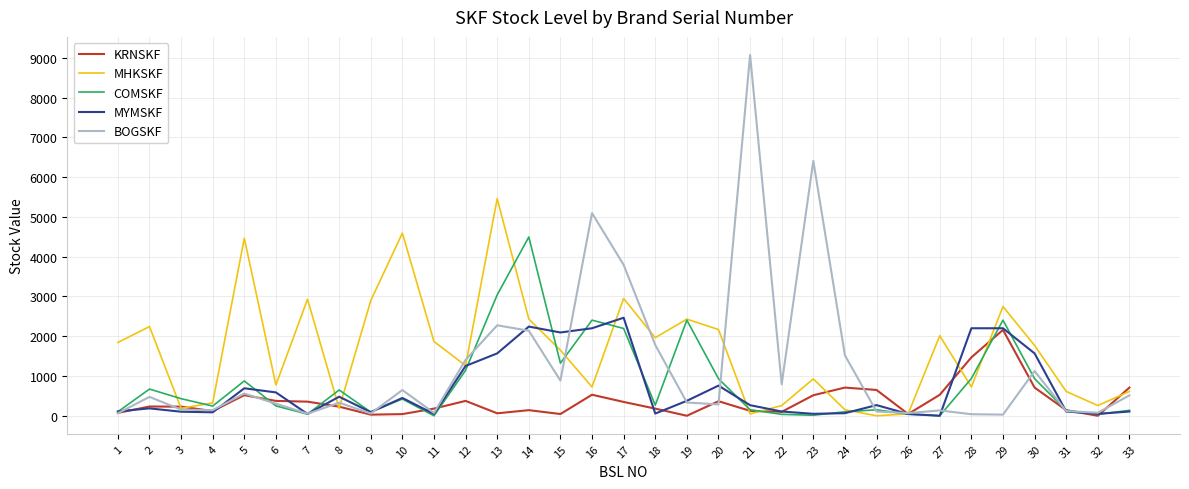

What is the highest value of the MYMSKF series?

2465